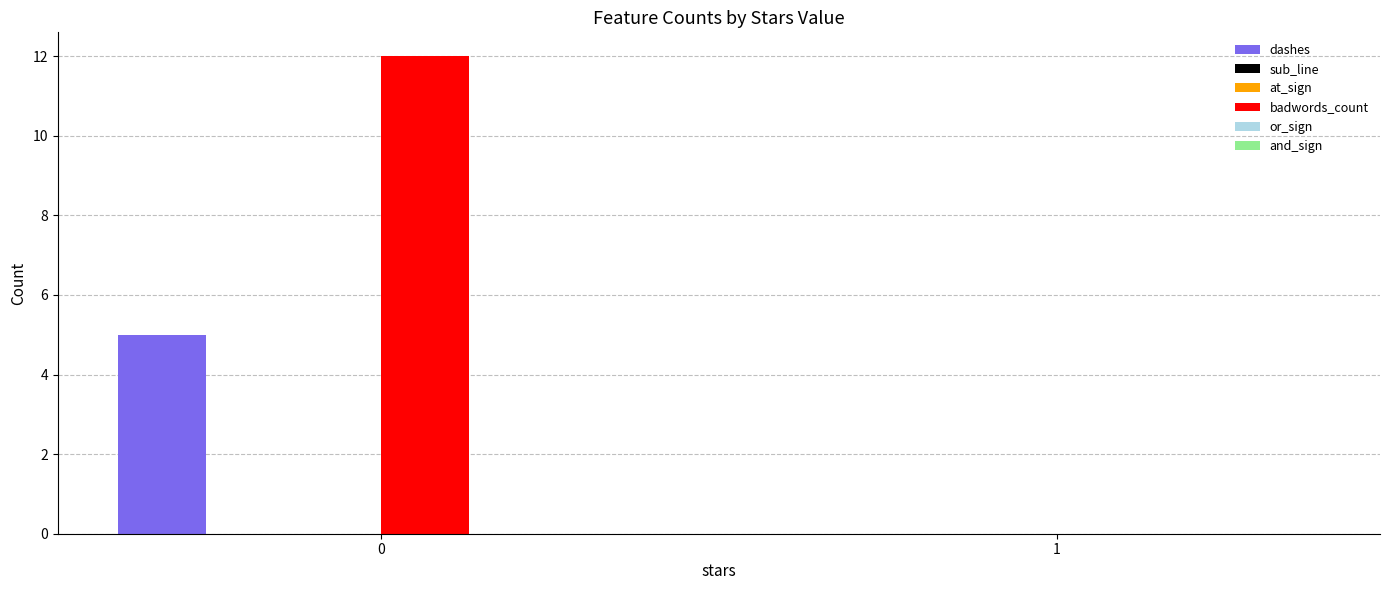

Which series has the largest range (max minus min)?

badwords_count